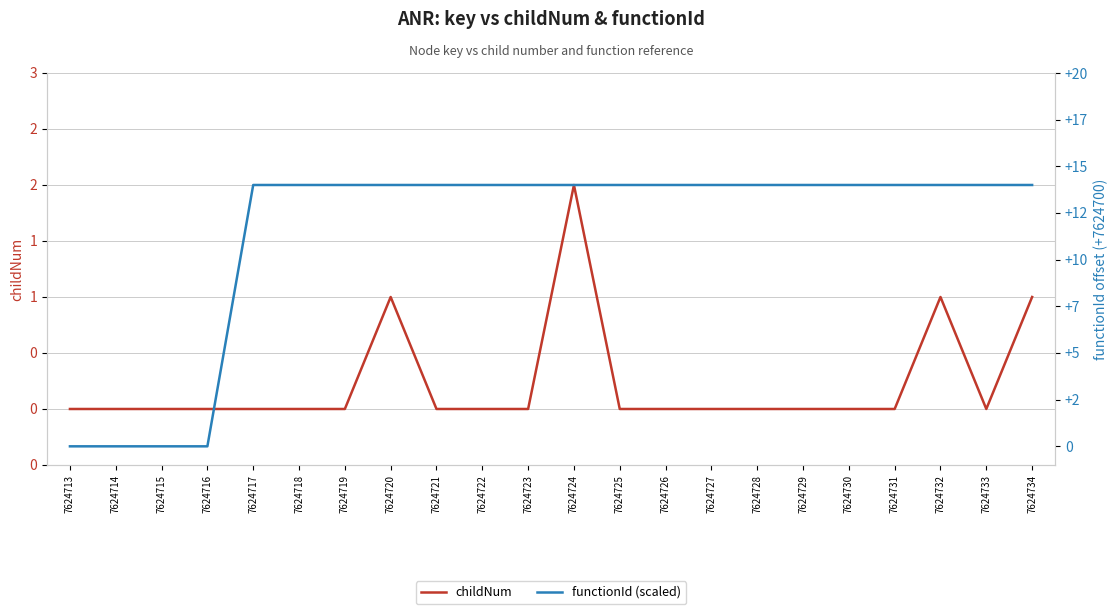

Reading left to right, extract all data points from this chart.

childNum: 0	0	0	0	0	0	0	1	0	0	0	2	0	0	0	0	0	0	0	1	0	1
functionId (scaled): 0	0	0	0	14	14	14	14	14	14	14	14	14	14	14	14	14	14	14	14	14	14